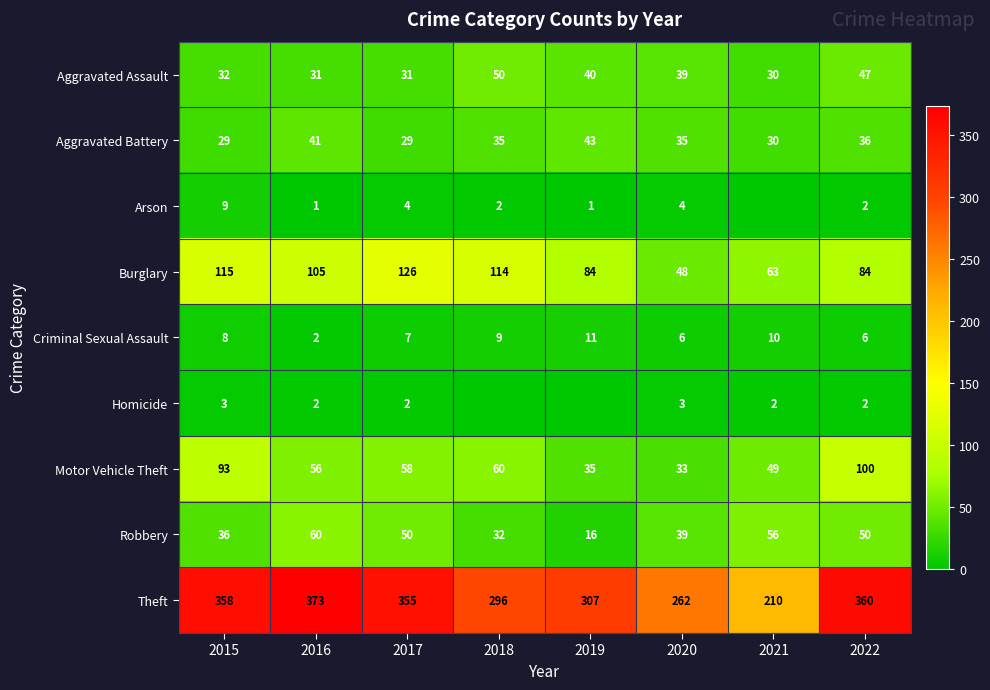

How many categories are shown in the chart?

8